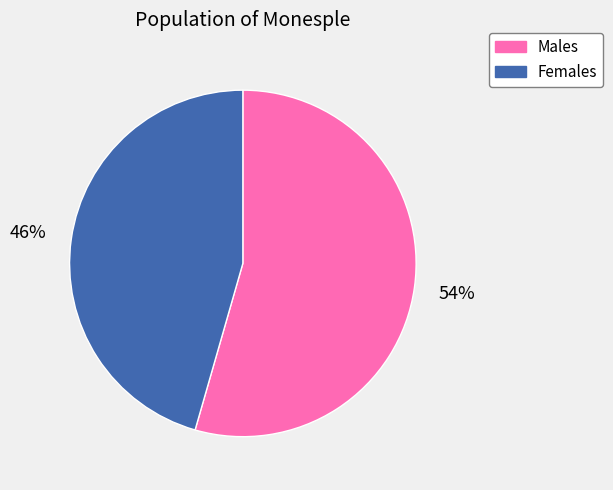

Rank the categories by value from lowest to highest.

Females, Males